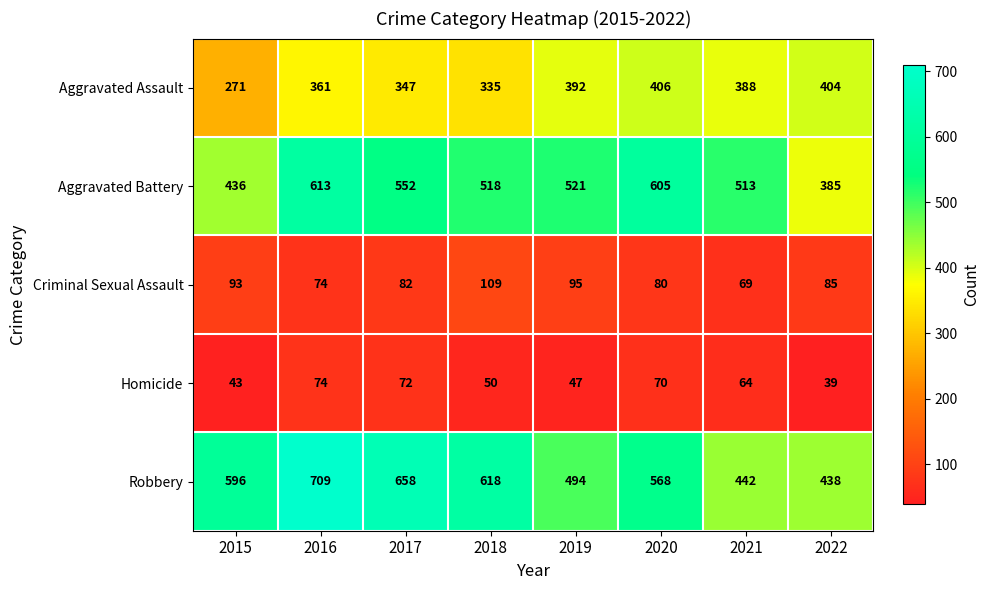

List the labels in order of Aggravated Battery value, largest first.

2016, 2020, 2017, 2019, 2018, 2021, 2015, 2022